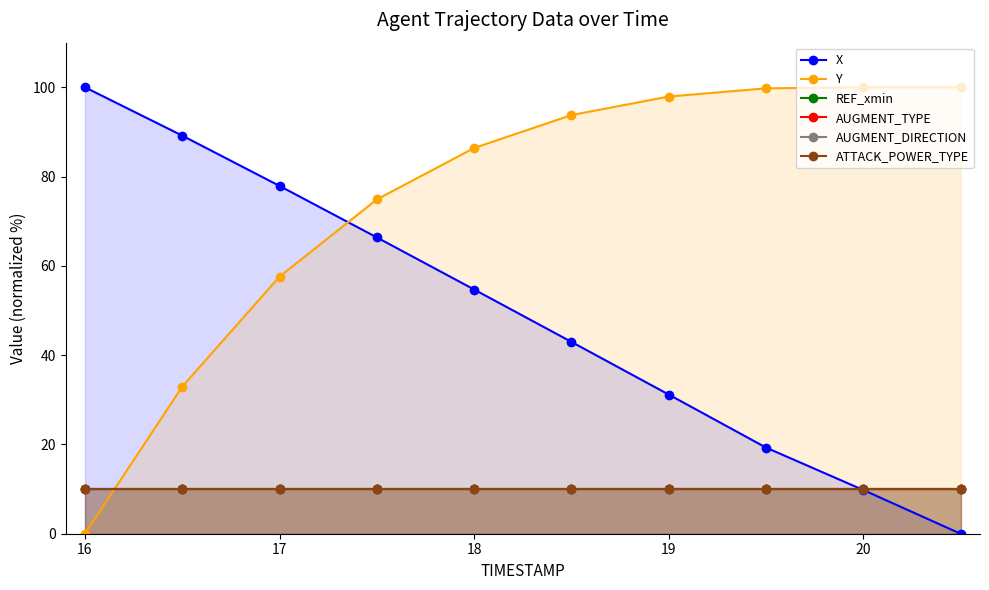

Which series has the largest total across all categories?

Y